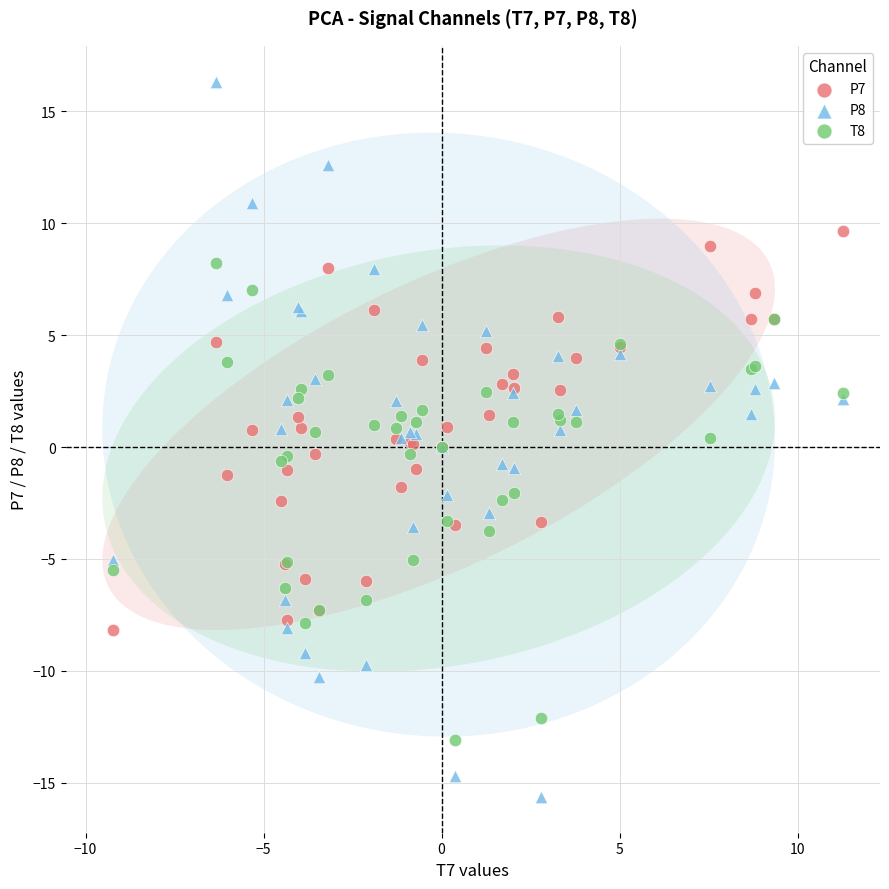

Which series reaches the maximum Y coordinate?

P8